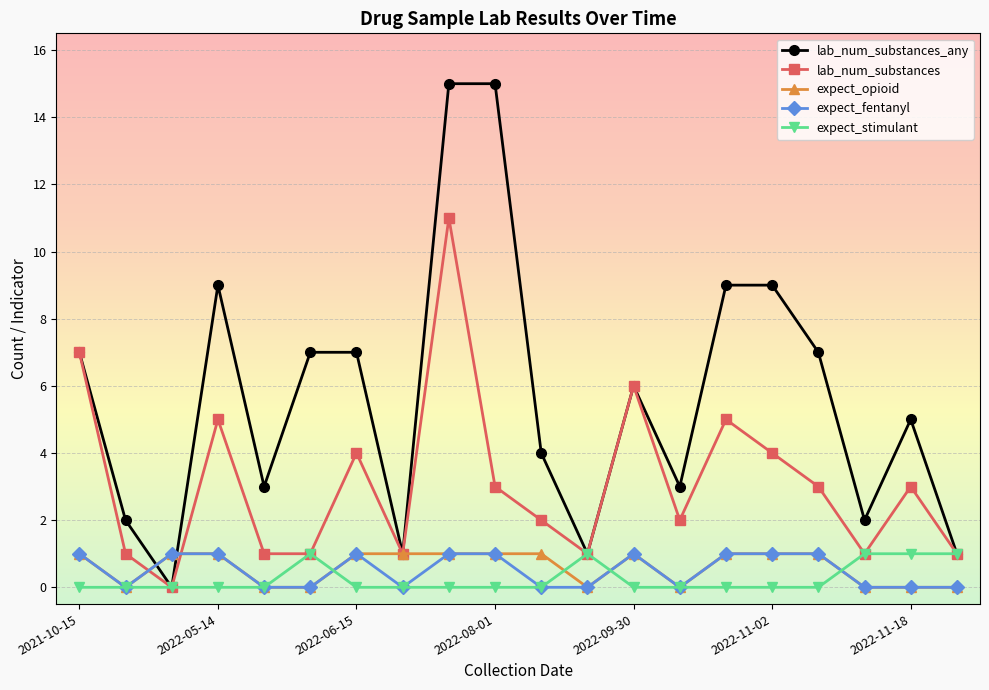

What is the value of the lab_num_substances point at the 19th from the left?

3